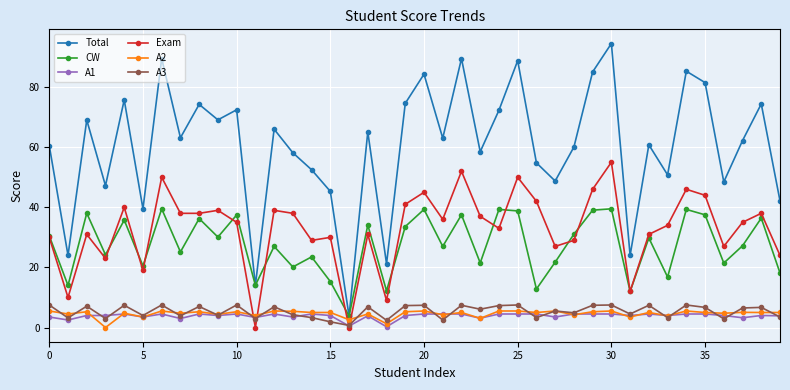

True or false: Exam and Total cross at least once.

False